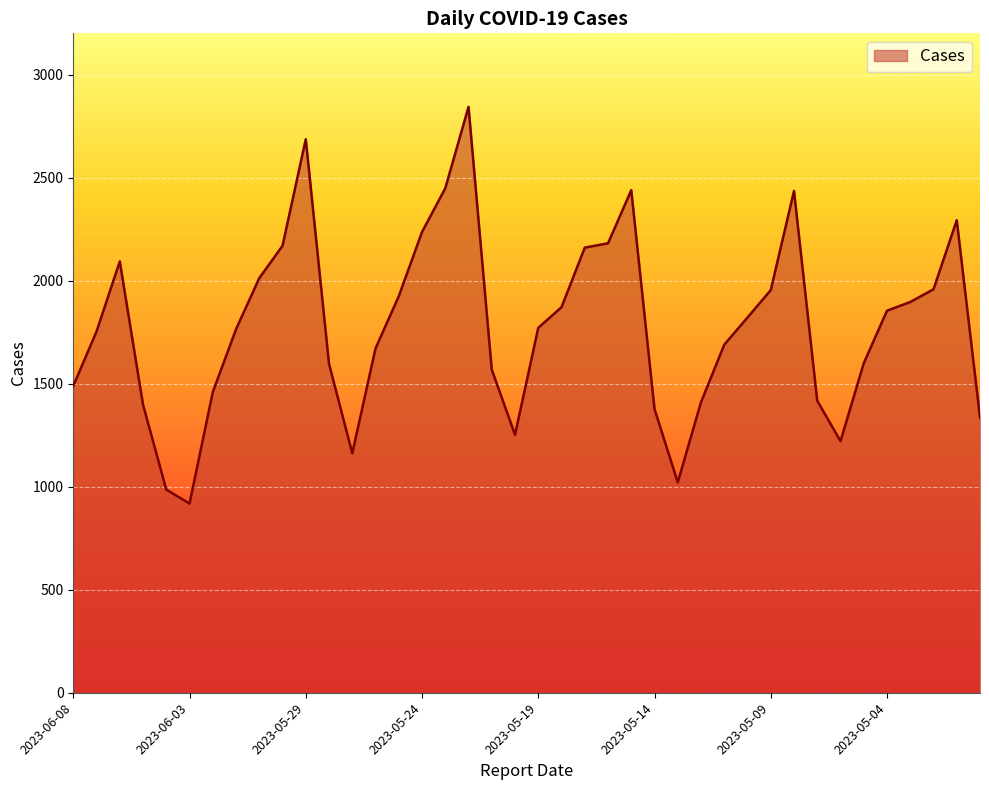

What is the smallest value displayed?

918